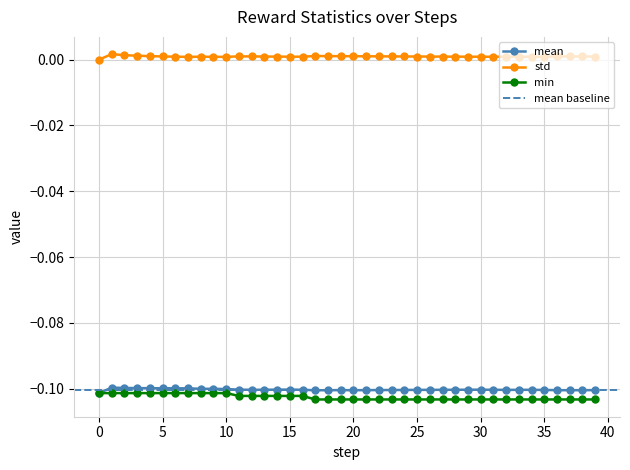

List the series in order of their peak value, highest first.

std, mean, min